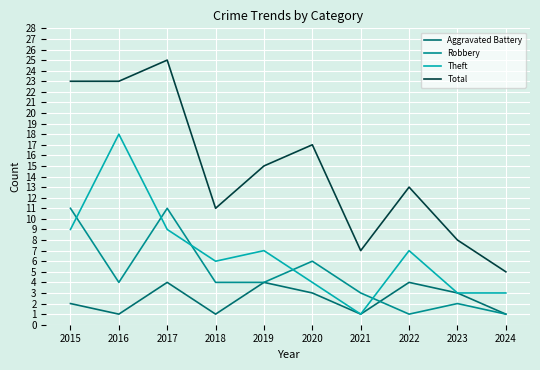

What are all the series names shown in the legend?

Aggravated Battery, Robbery, Theft, Total